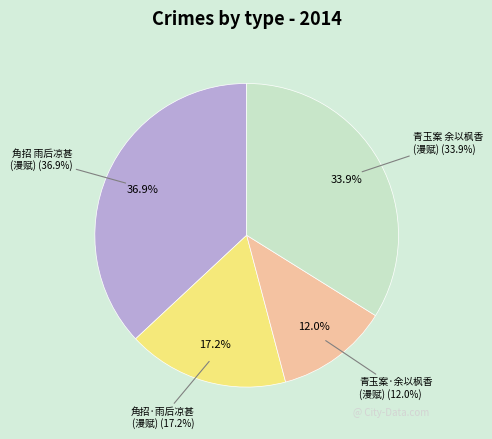

Rank the categories by value from lowest to highest.

青玉案·余以枫香名词，漫赋, 角招·雨后凉甚，灯下读《兰当词》，漫赋, 青玉案 余以枫香名词，漫赋, 角招 雨后凉甚，灯下读《兰当词》，漫赋